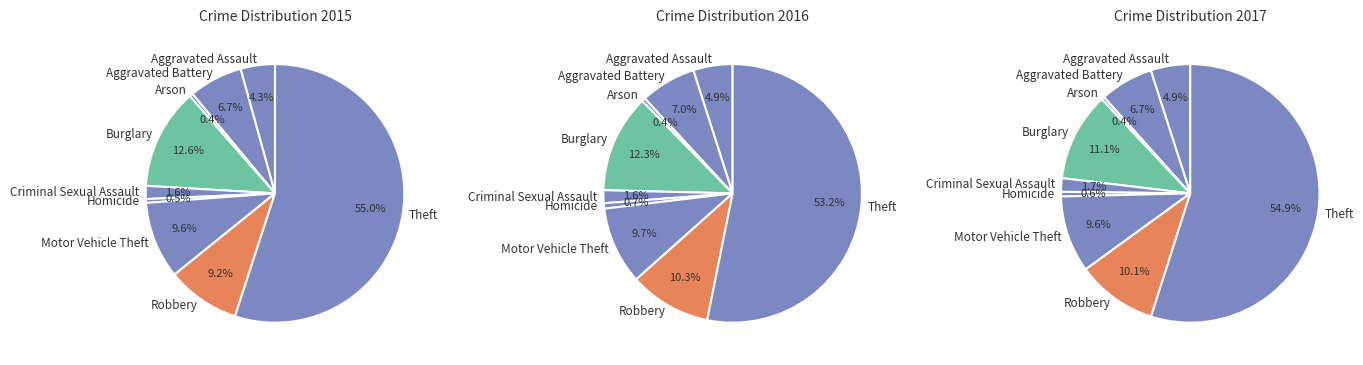

How many segments does this pie chart have?

9